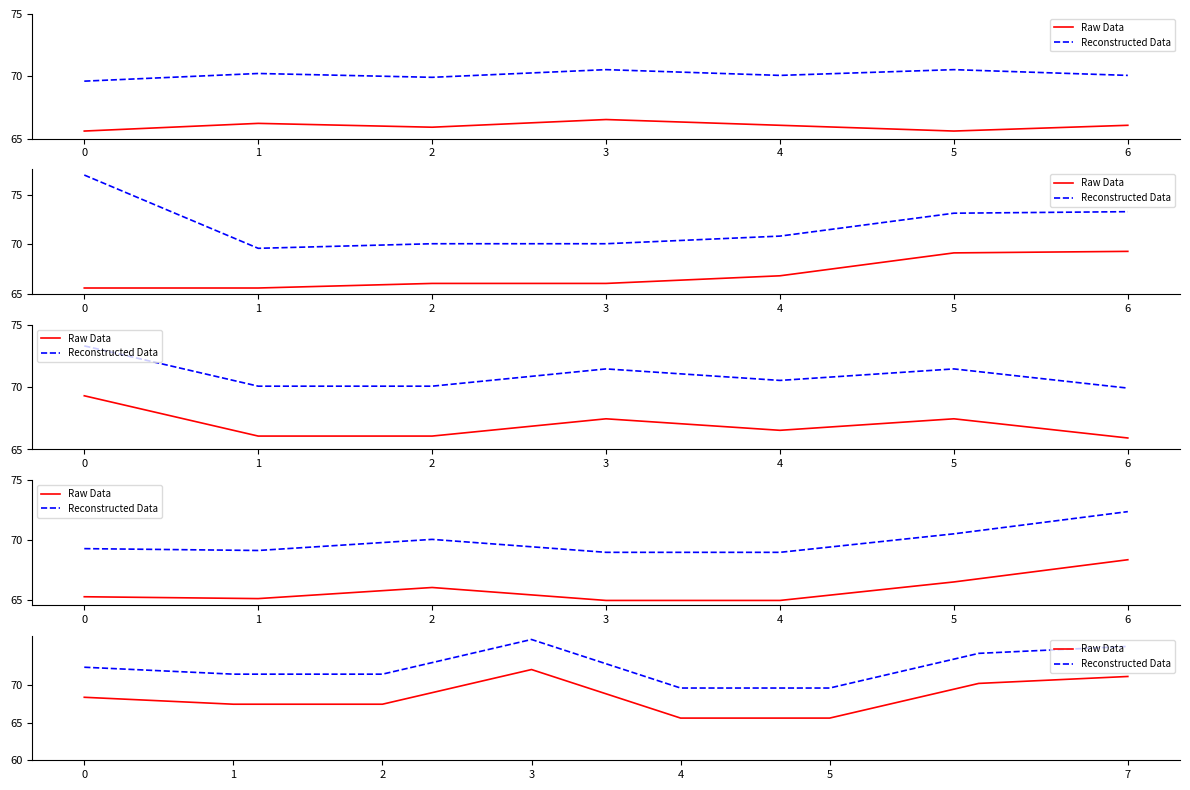

Between 1 and 2, which series saw the biggest shift?

Raw Data